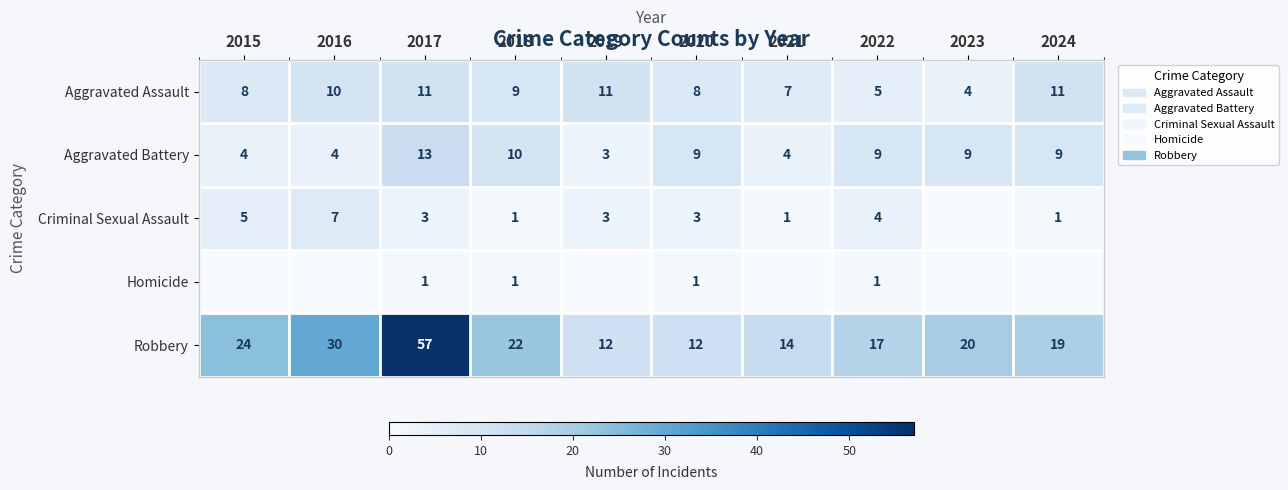

What is the spread (max minus min) of values at 2020?

11